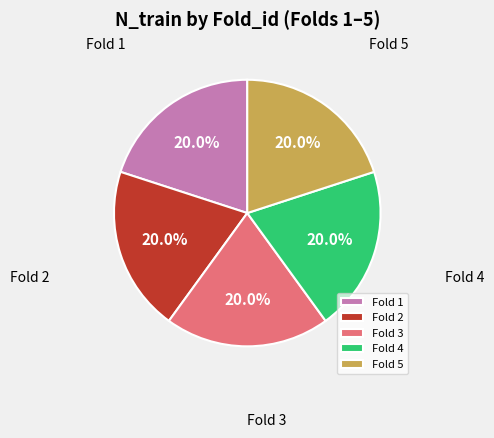

Is Fold 1 the majority of the pie?

No